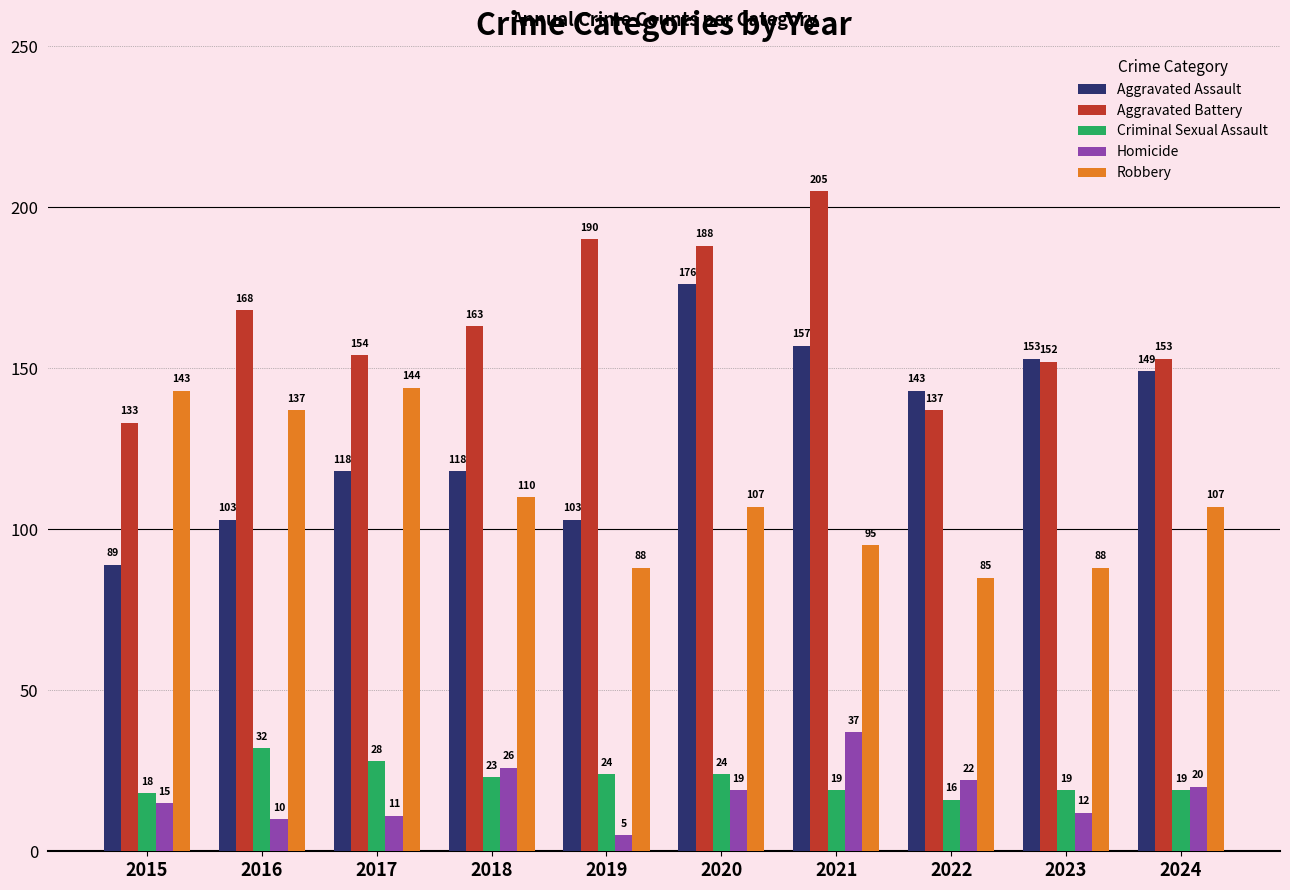

What are all the series names shown in the legend?

Aggravated Assault, Aggravated Battery, Criminal Sexual Assault, Homicide, Robbery